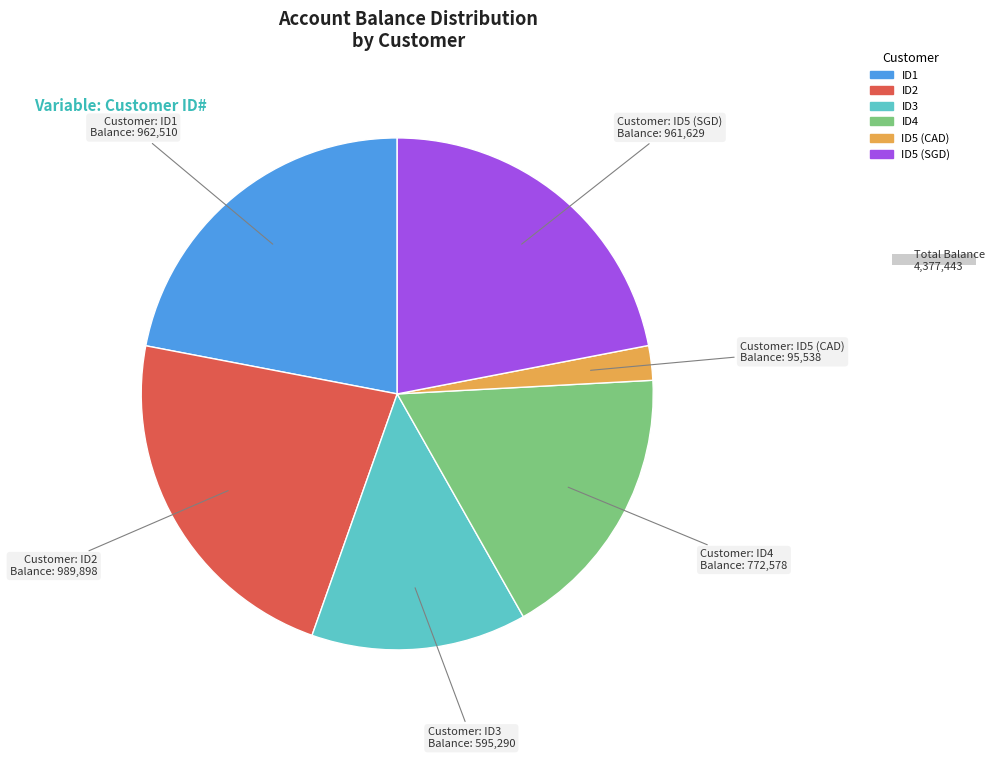

True or false: ID2 accounts for 36% of the total.

False